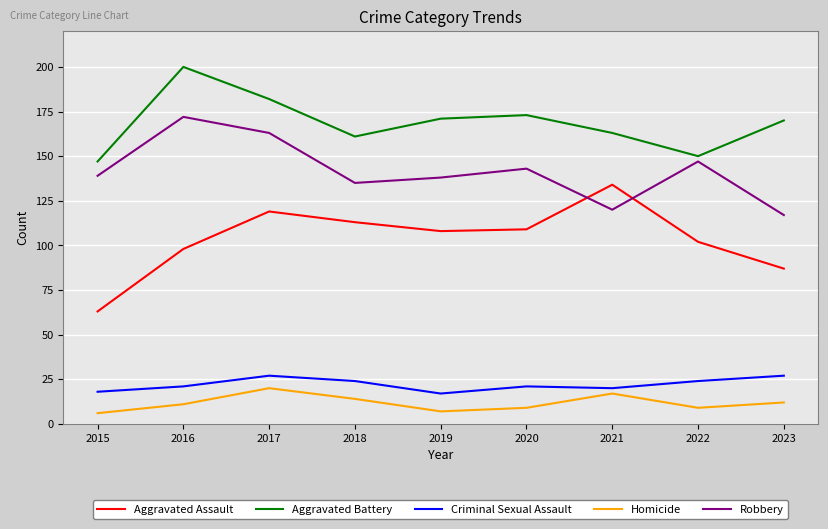

What is the difference between the maximum and minimum values in the Criminal Sexual Assault series?

10